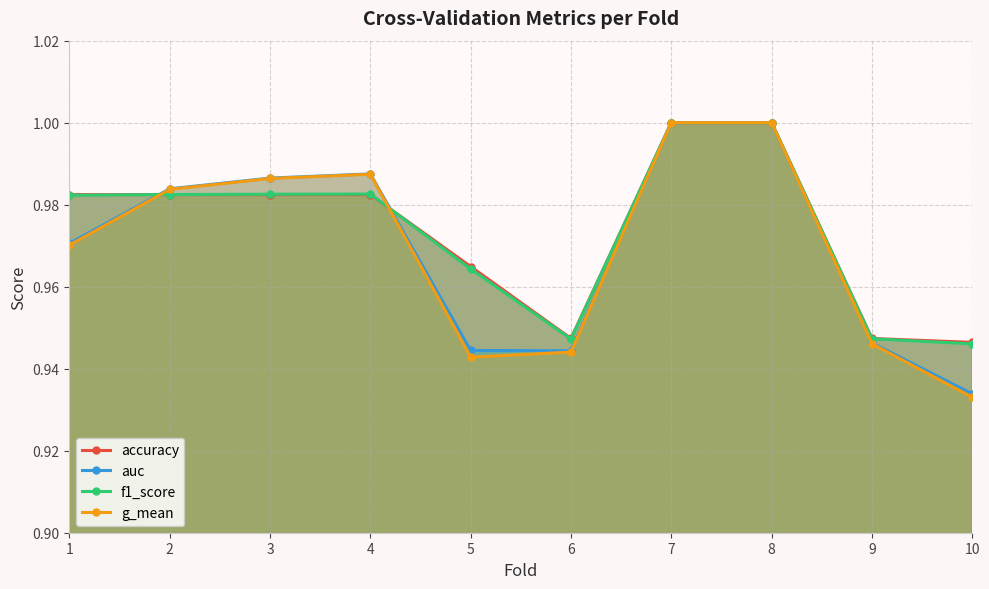

List the labels in order of auc value, smallest first.

10, 6, 5, 9, 1, 2, 3, 4, 7, 8